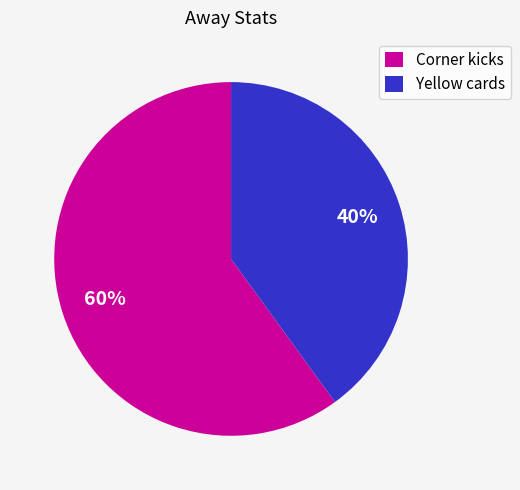

How many segments does this pie chart have?

2